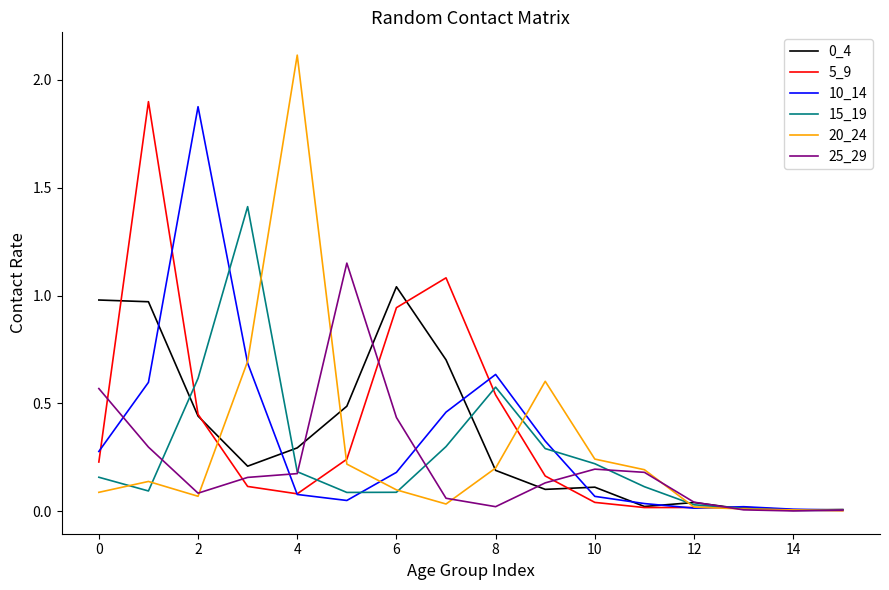

Which series has the widest spread of values?

20_24